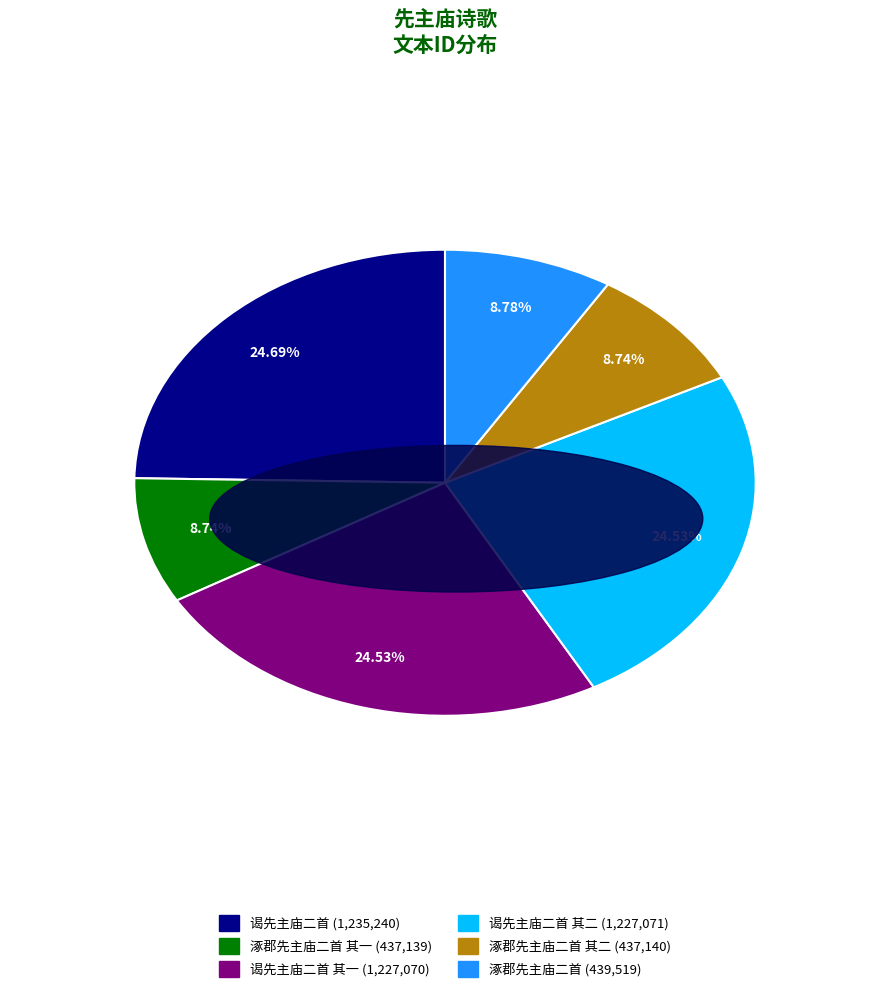

Does any single category account for the majority?

No